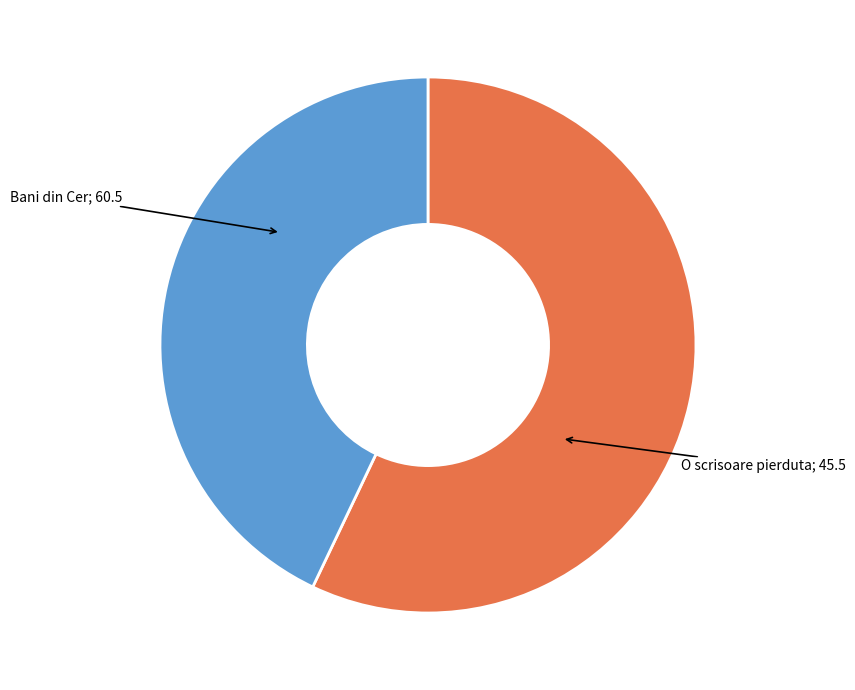

Does any single category account for the majority?

Yes